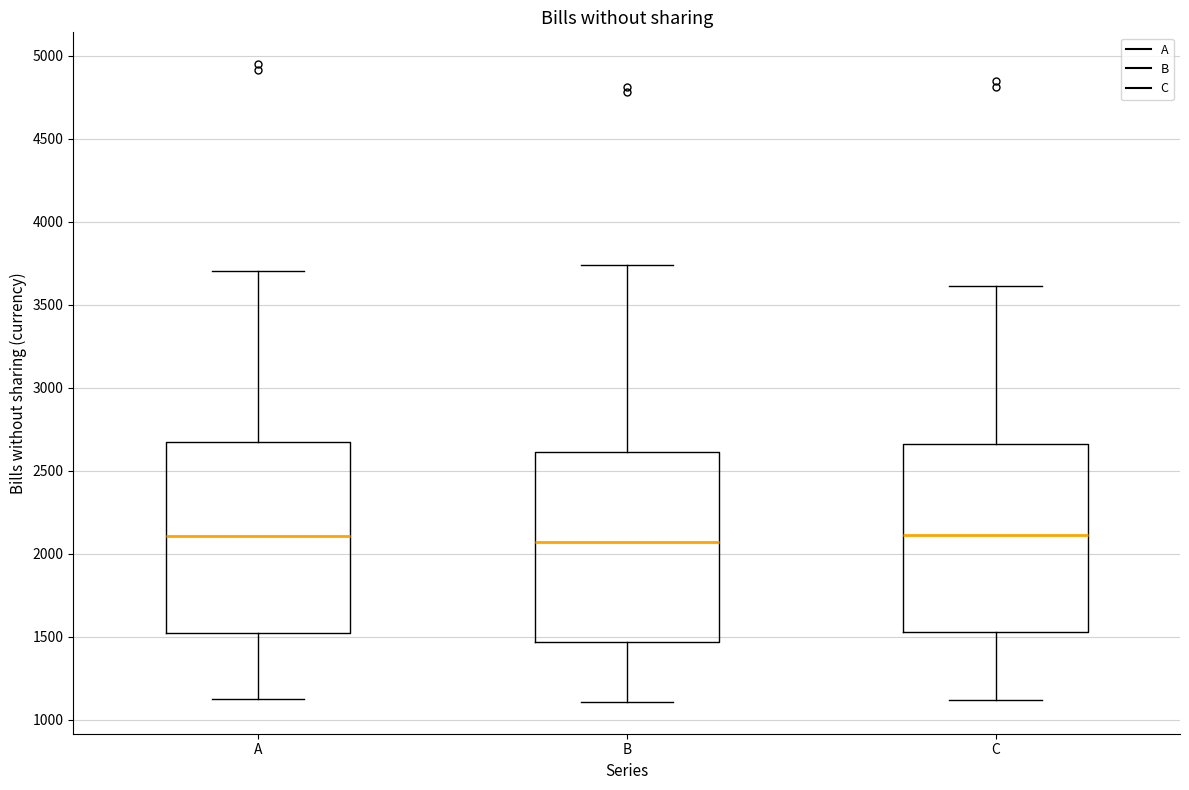

Reading left to right, transcribe this box plot: for each box, give where its median line is, the range the box spans, and where its two whiskers end, as read against the y-axis. The values are not printed on the chart, so give them approximately, as read against the axis.

A: median 2100, box 1500 to 2650, whiskers 1150 to 3700
B: median 2050, box 1450 to 2600, whiskers 1100 to 3750
C: median 2100, box 1550 to 2650, whiskers 1100 to 3600